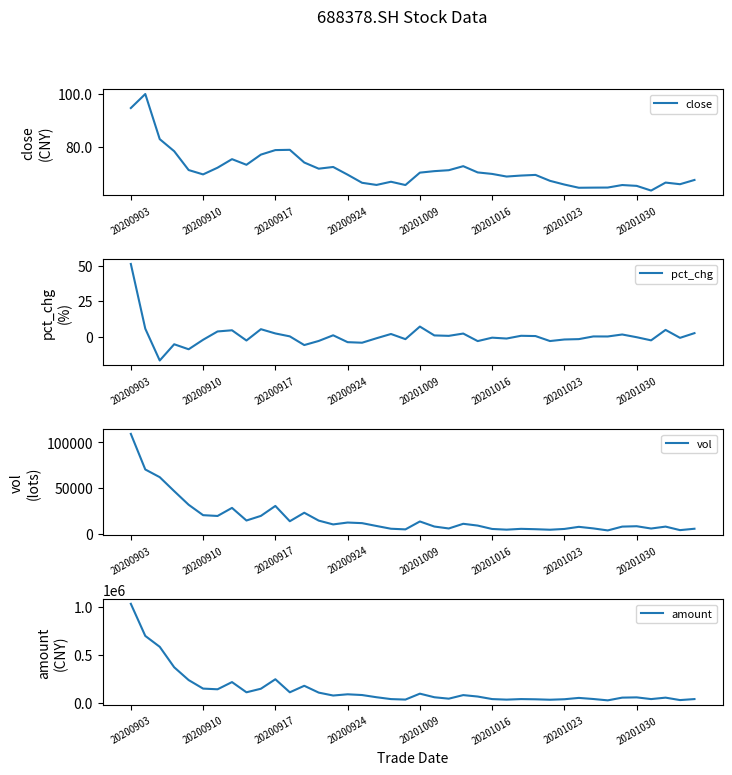

Is it true that vol equals 3549.5 at 33?

True